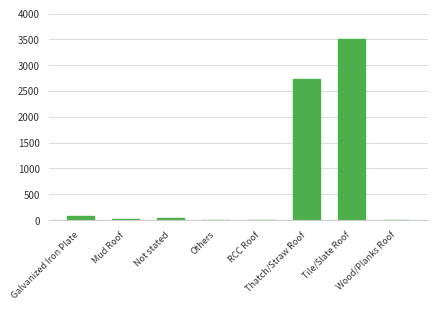

What is the greatest value displayed?

3517